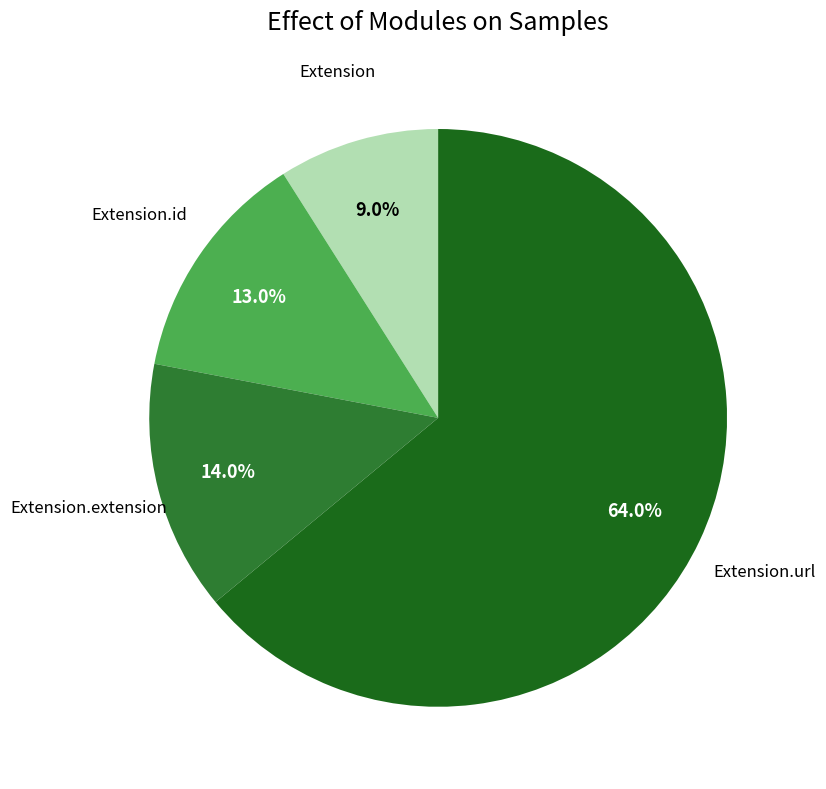

Which category has the smallest portion of the pie?

Extension